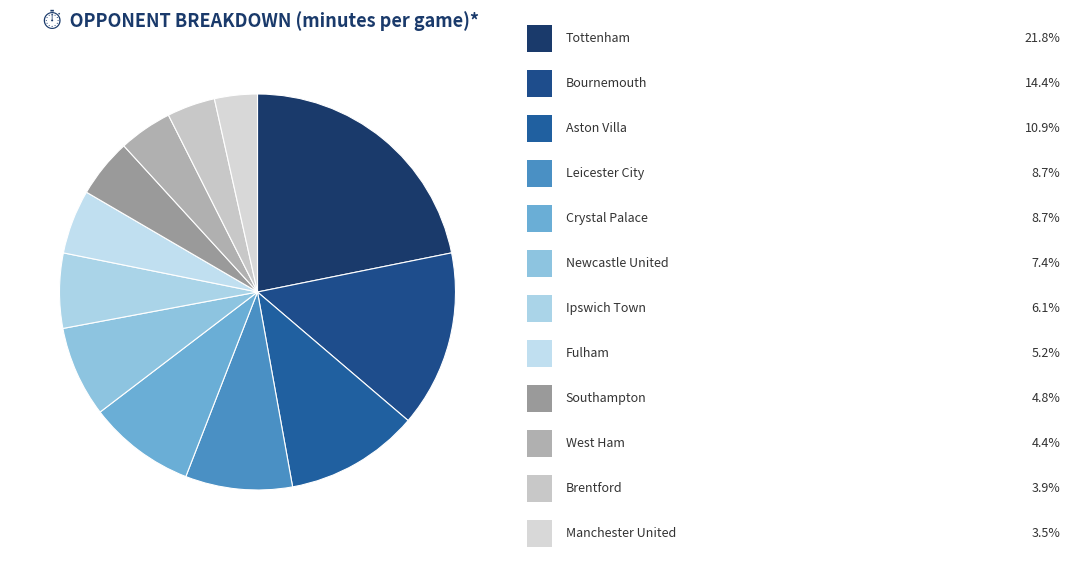

How many segments does this pie chart have?

12